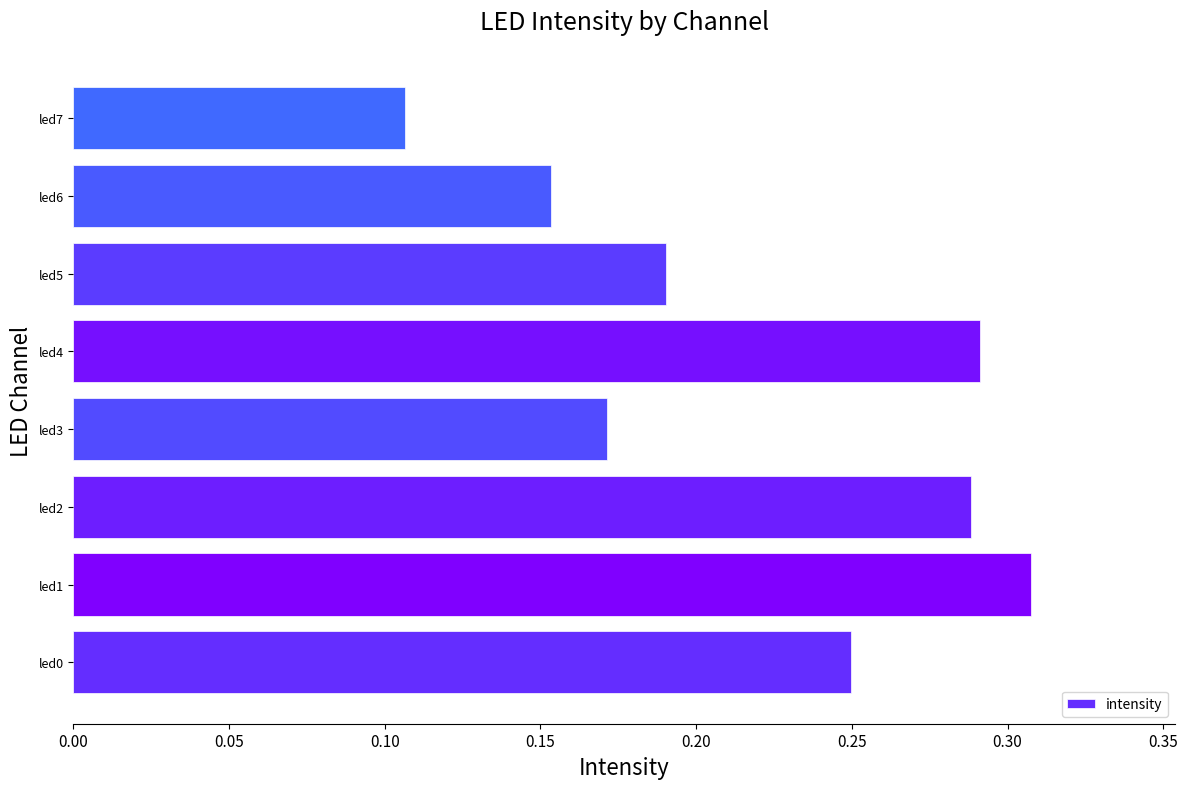

Which label corresponds to the largest value in the chart?

led1